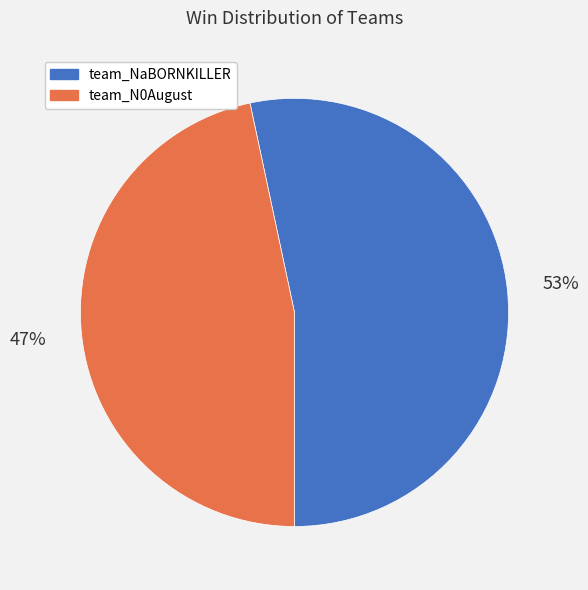

Which category has the smallest portion of the pie?

team_N0August